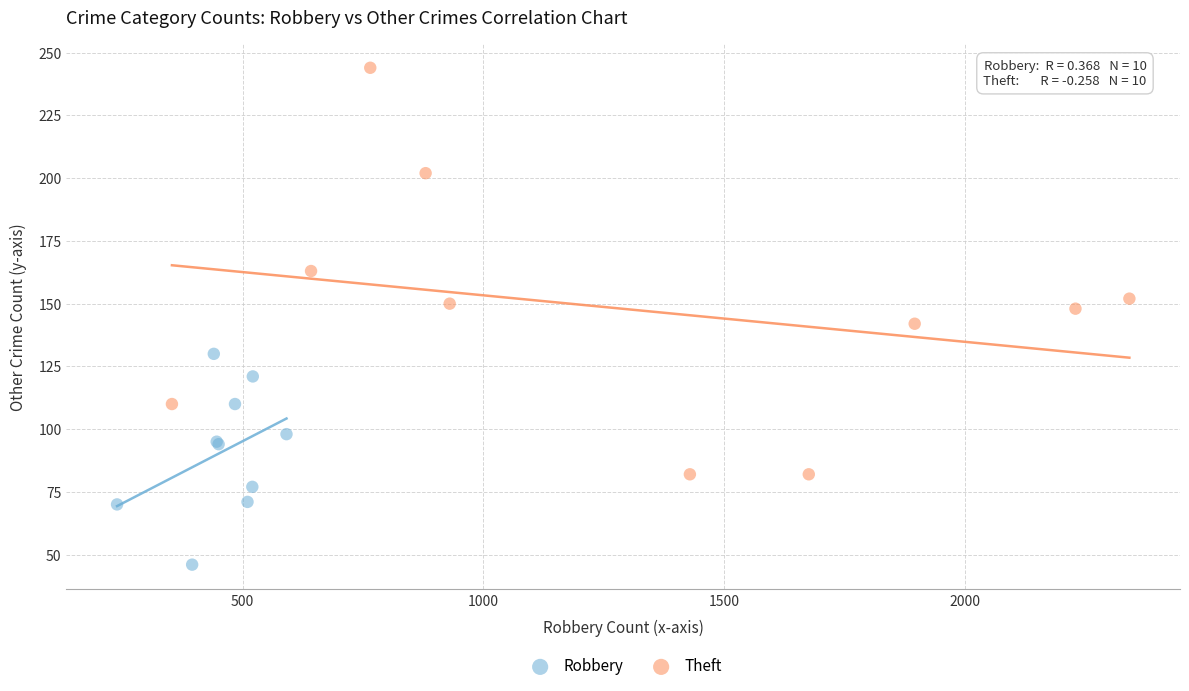

Which series has the widest spread of Y values?

Theft